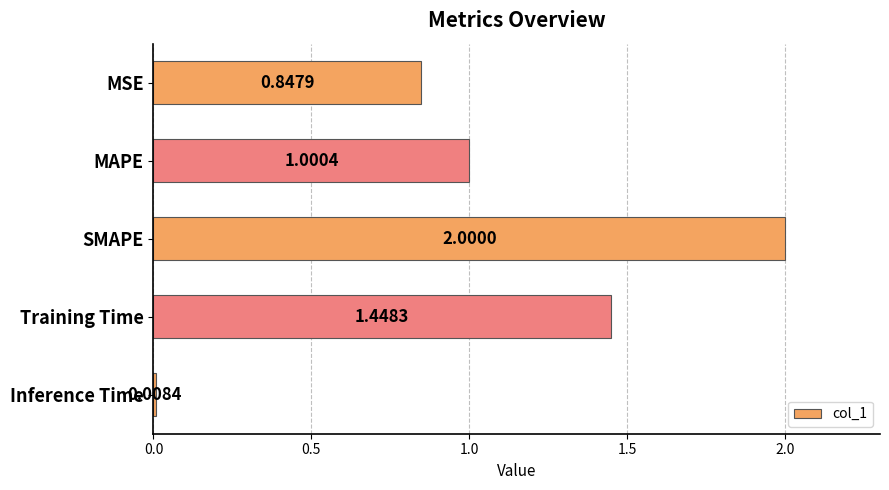

What is the label of the 4th bar from the top?

Training Time